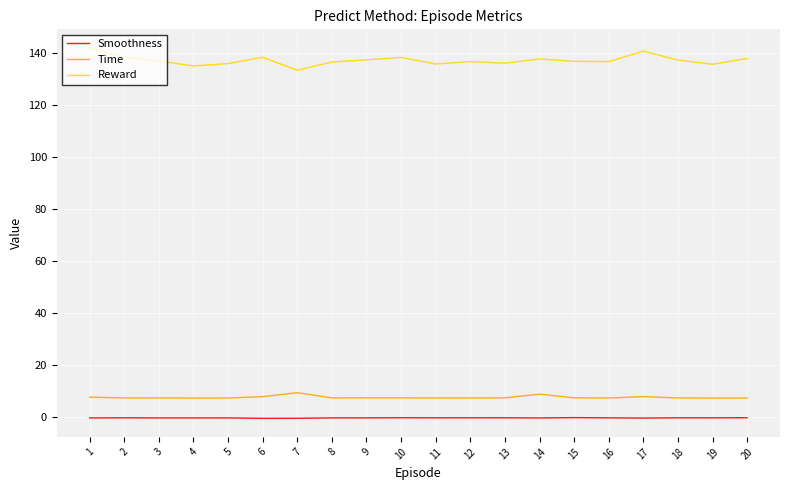

Is the value of Time at 20 greater than the value of Smoothness at 9?

Yes